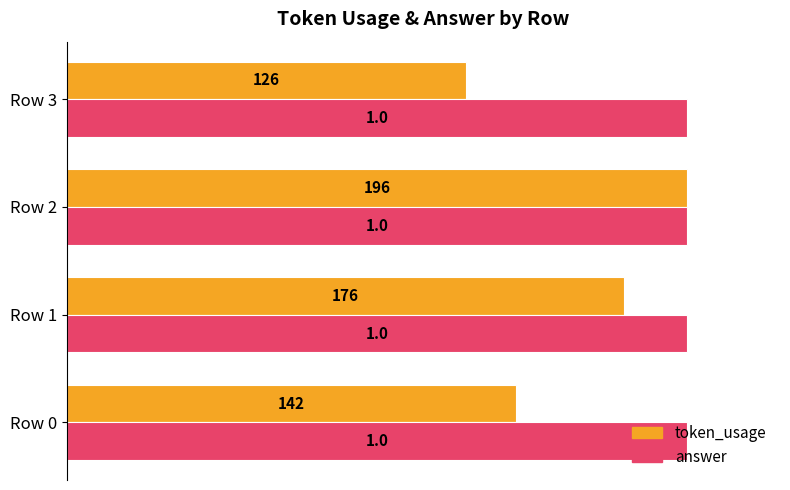

At which category does the chart reach its minimum across all series?

Row 3